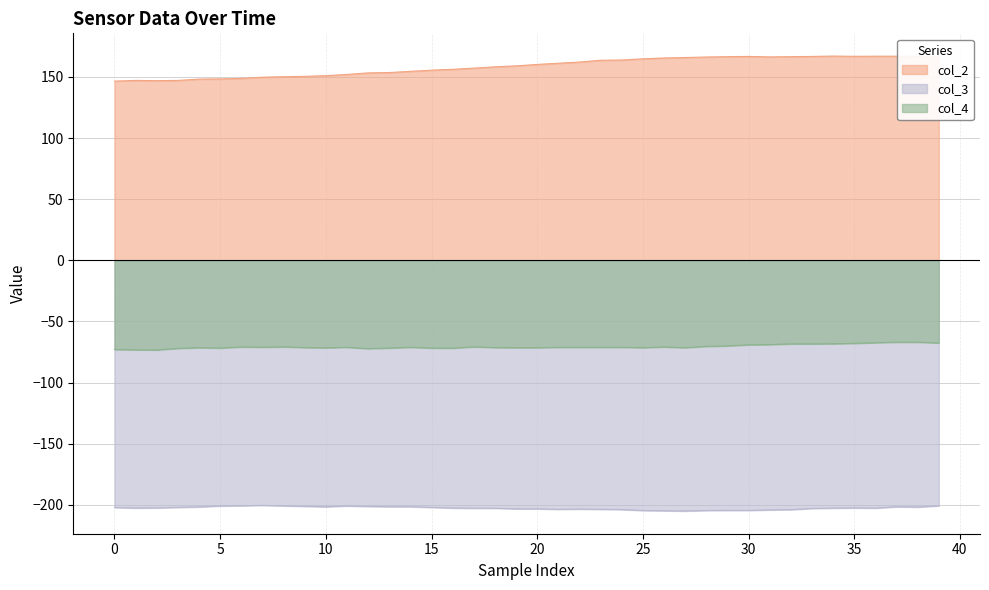

What are all the series names shown in the legend?

col_2, col_3, col_4